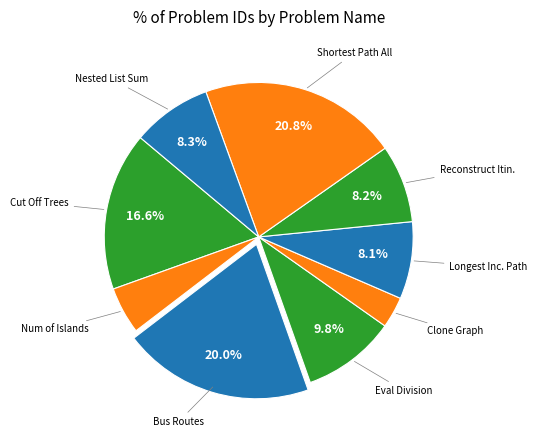

How many slices are in this pie chart?

9